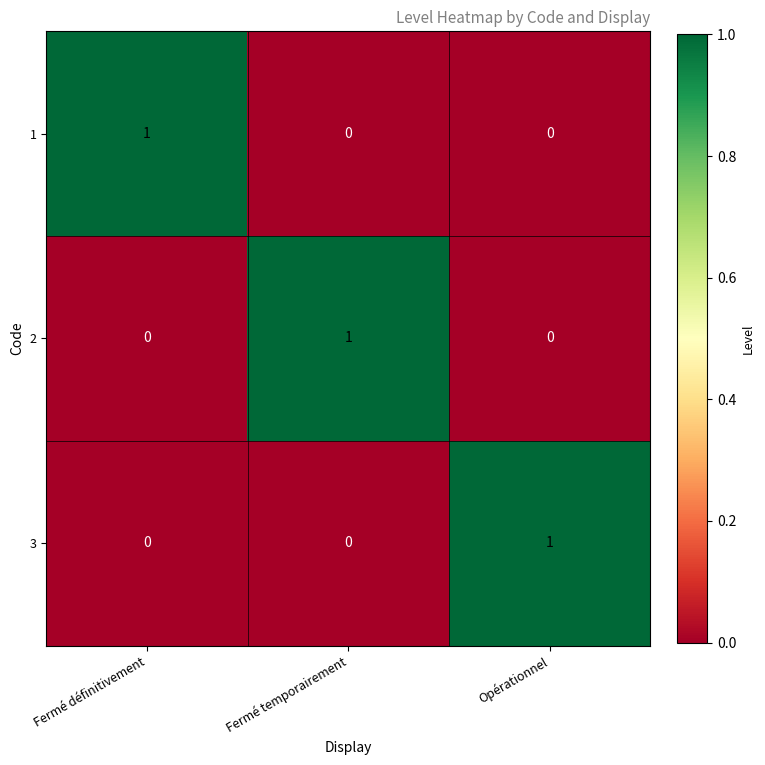

How many data points does each series have?

3